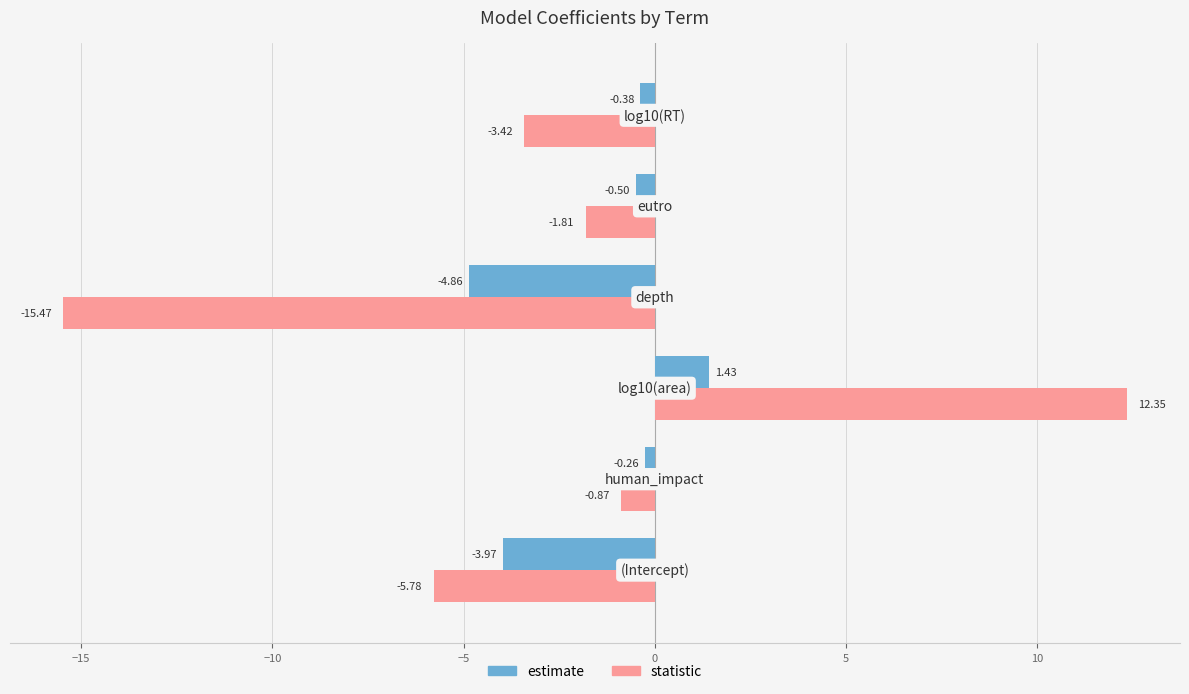

List the series in order of their overall mean, highest first.

estimate, statistic